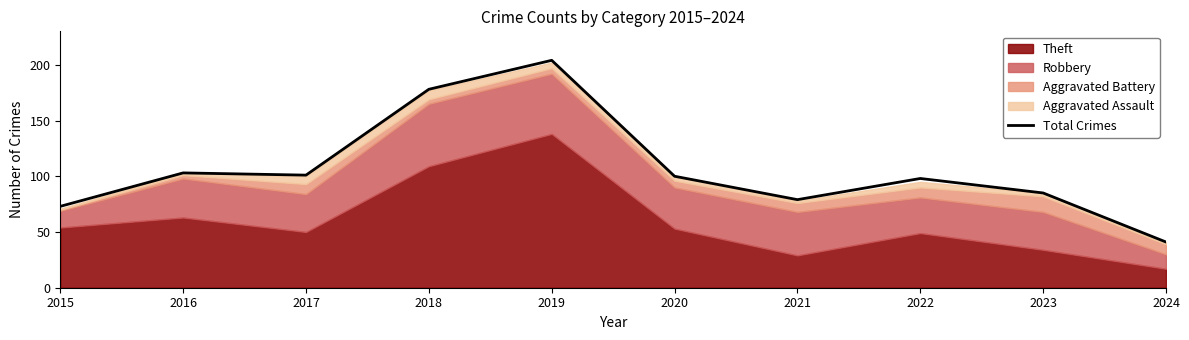

List the labels in order of value, smallest first.

2024, 2015, 2021, 2023, 2022, 2020, 2017, 2016, 2018, 2019